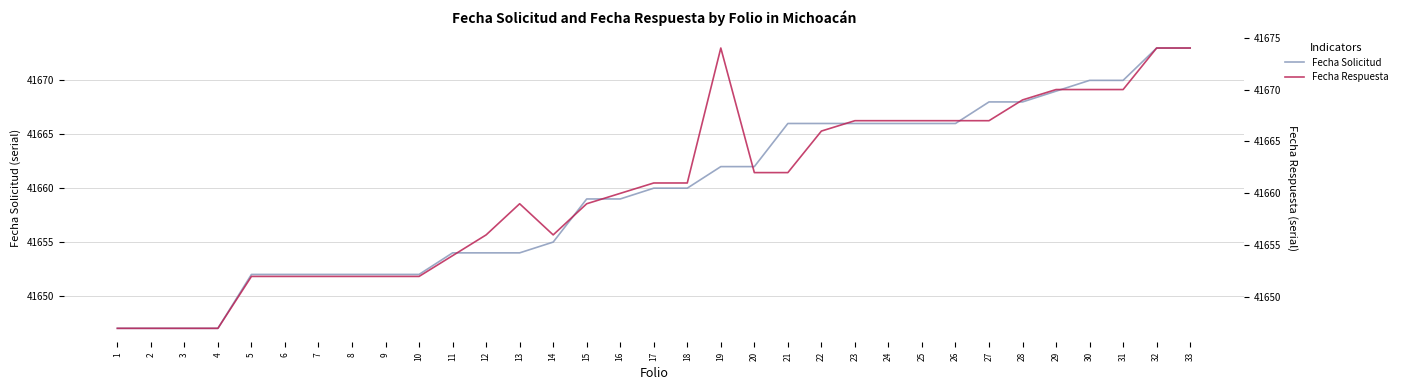

Reading left to right, transcribe all the data shown in this chart.

FECHA_SOLICITUD: 1=41647	2=41647	3=41647	4=41647	5=41652	6=41652	7=41652	8=41652	9=41652	10=41652	11=41654	12=41654	13=41654	14=41655	15=41659	16=41659	17=41660	18=41660	19=41662	20=41662	21=41666	22=41666	23=41666	24=41666	25=41666	26=41666	27=41668	28=41668	29=41669	30=41670	31=41670	32=41673	33=41673
FECHA_RESPUESTA: 1=41647	2=41647	3=41647	4=41647	5=41652	6=41652	7=41652	8=41652	9=41652	10=41652	11=41654	12=41656	13=41659	14=41656	15=41659	16=41660	17=41661	18=41661	19=41674	20=41662	21=41662	22=41666	23=41667	24=41667	25=41667	26=41667	27=41667	28=41669	29=41670	30=41670	31=41670	32=41674	33=41674